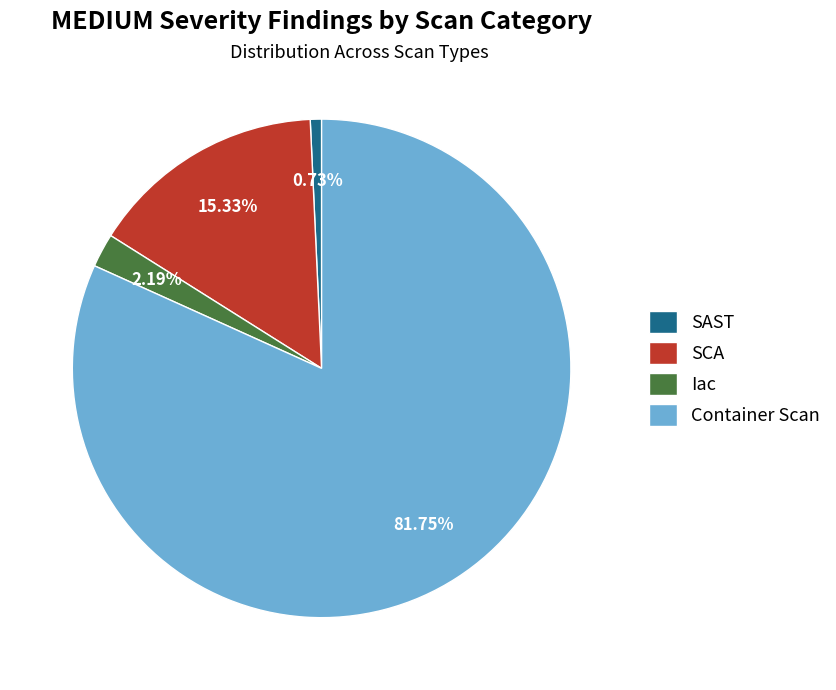

Is there any slice that represents more than half of the pie?

Yes